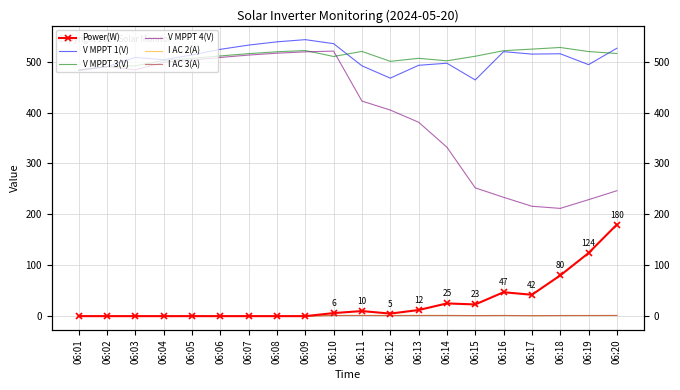

How many data points in I AC 3(A) are less than 1?

9